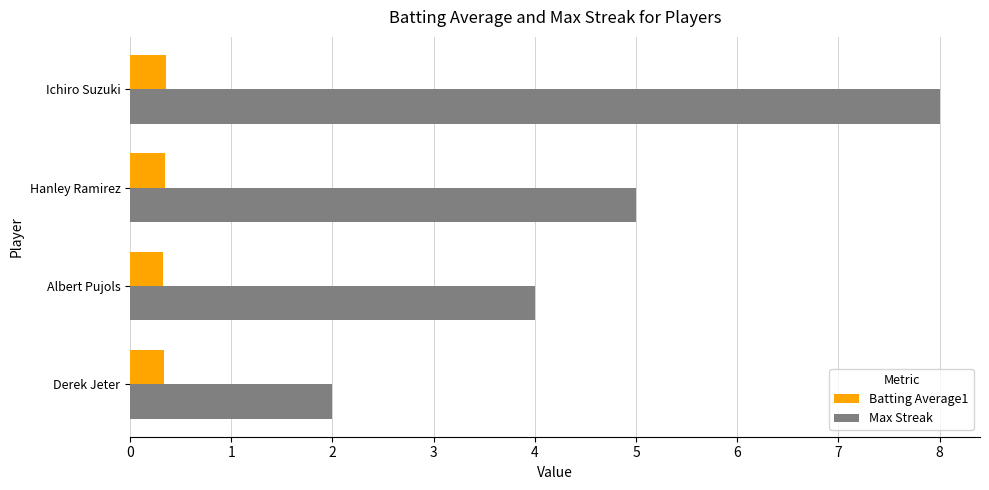

What are all the series names shown in the legend?

Batting Average1, Max Streak